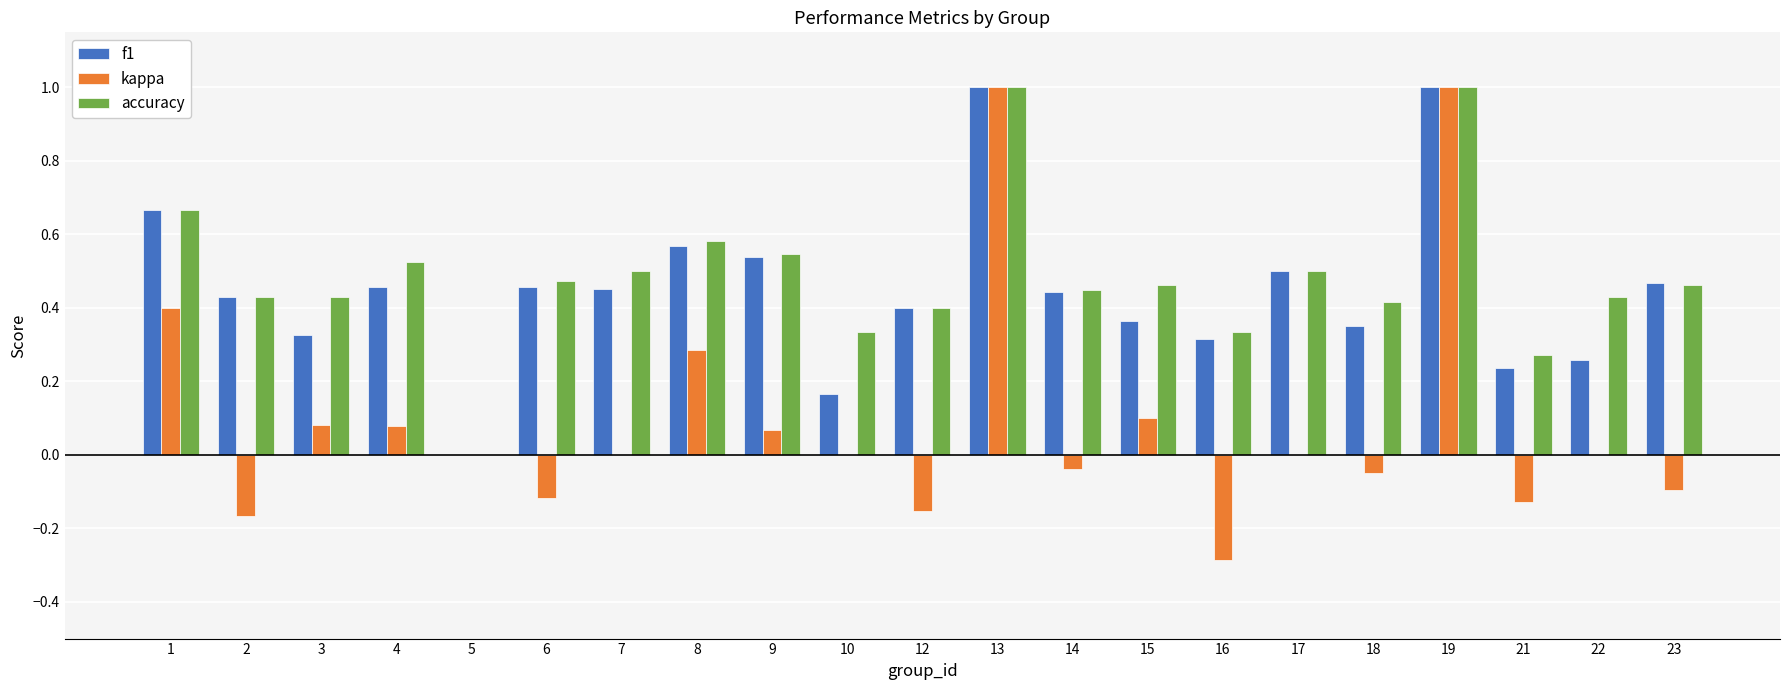

What is the sum of the accuracy values at 6 and 16?

0.8